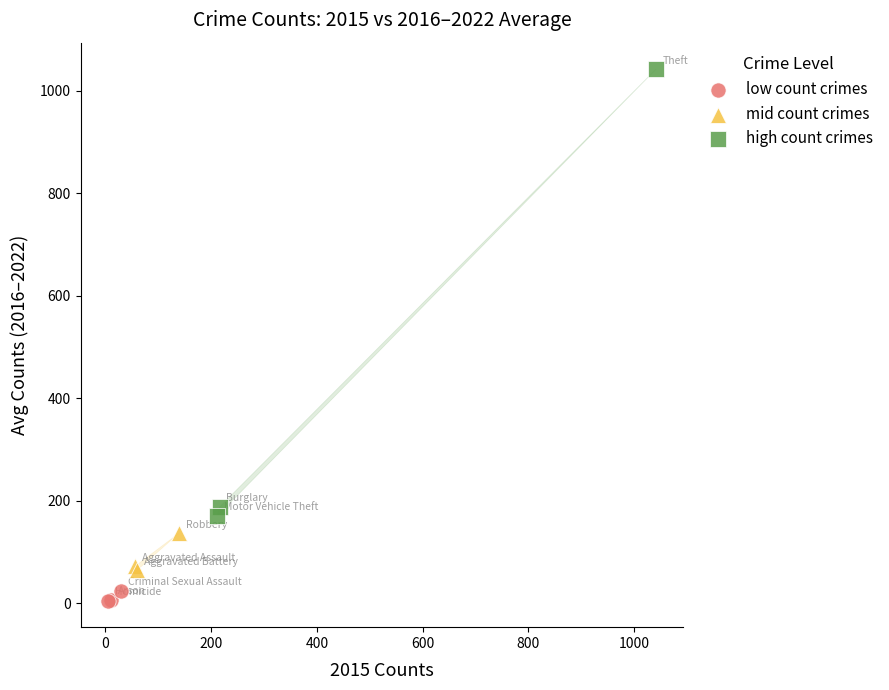

Which series has the widest spread of Y values?

high count crimes